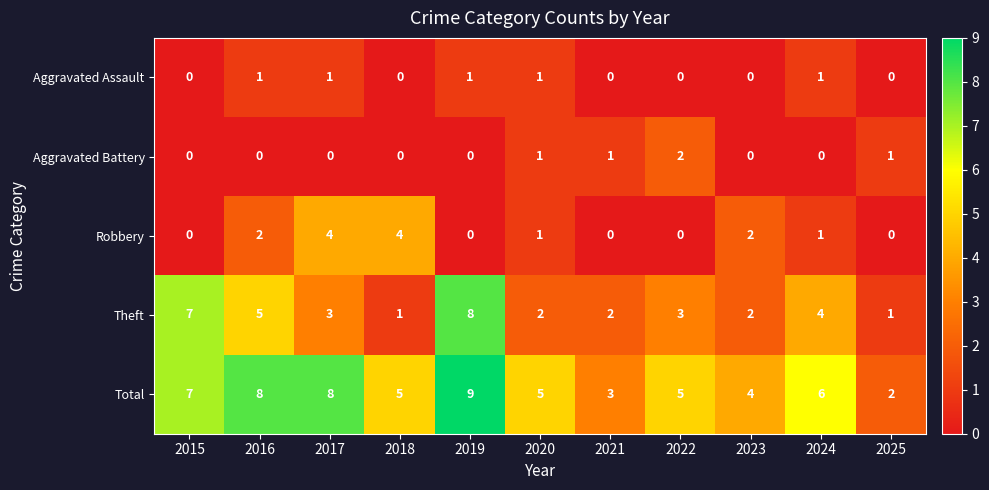

At which label does Total first exceed 5?

2015